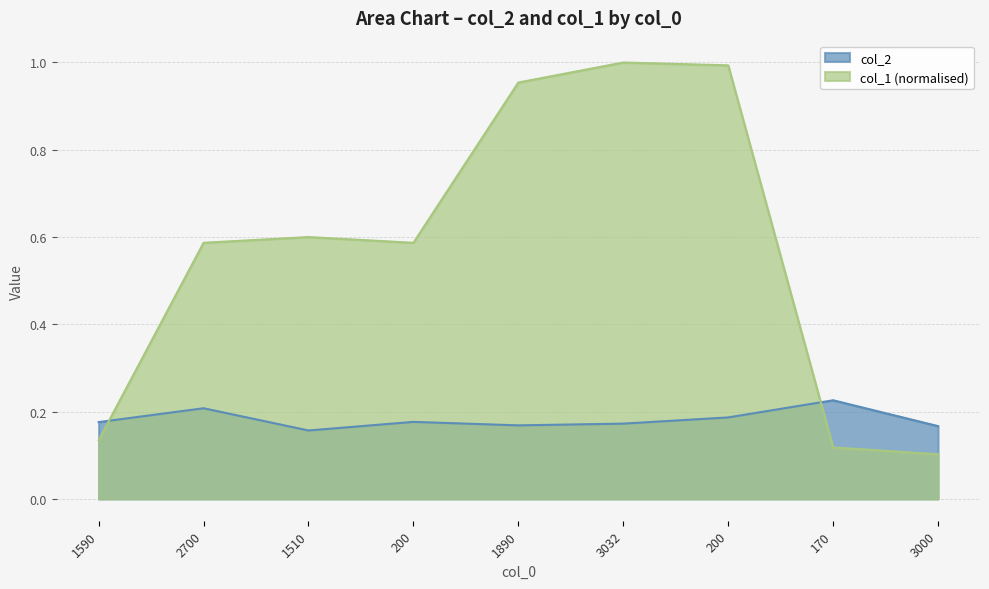

Reading right to left, what are all the values shown in this chart?

col_2: 0.2	0.2	0.2	0.2	0.2	0.2	0.2	0.2	0.2
col_1: 0.1	0.1	1.0	1.0	1.0	0.6	0.6	0.6	0.1